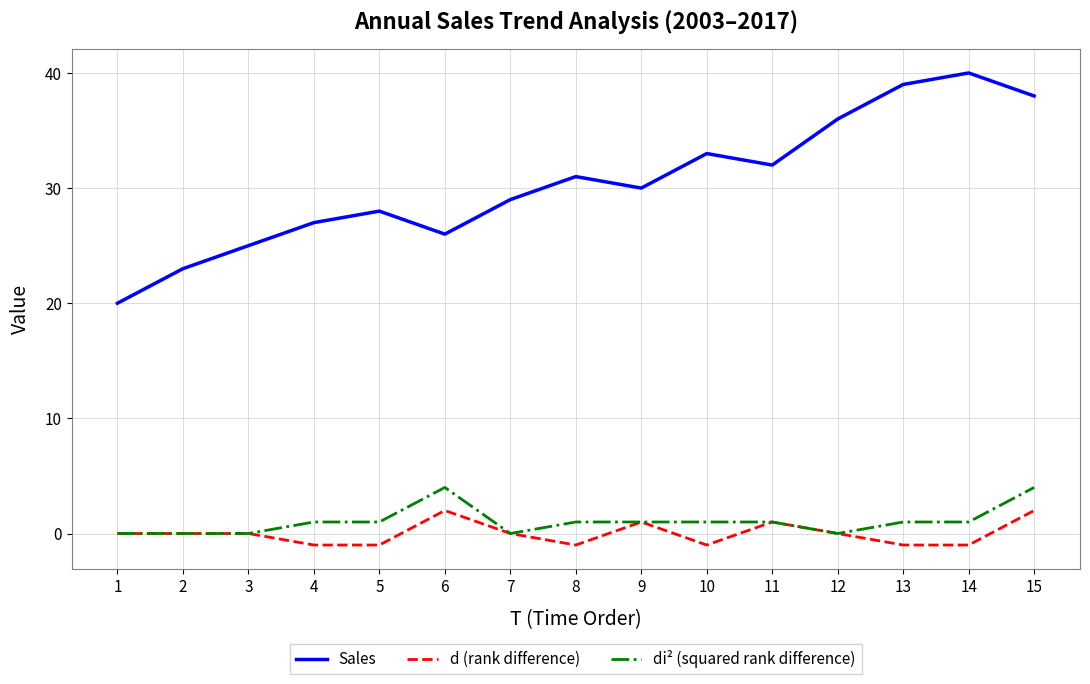

What is the difference between the di² (squared rank difference) values at 6 and 14?

3